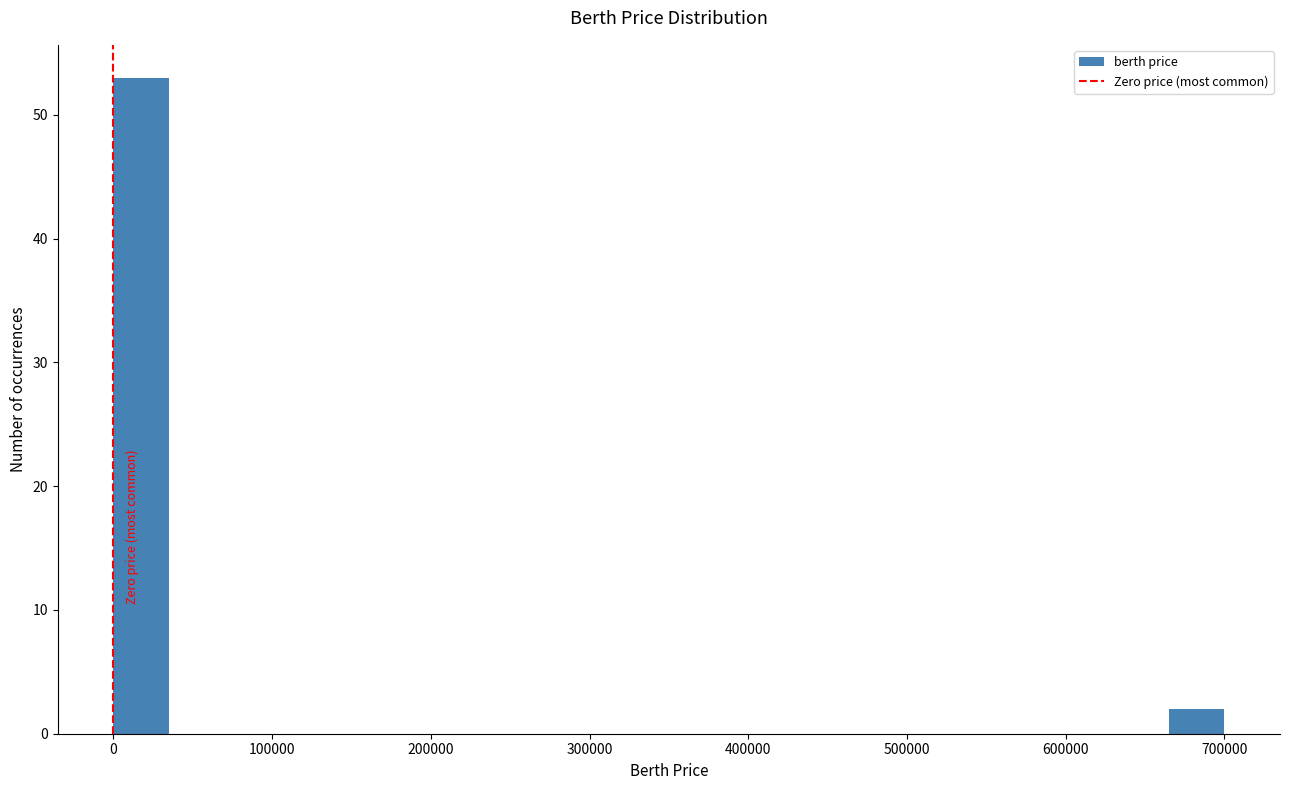

Around what value on the x-axis is the tallest bar? Give the approximate position of its centre, as read against the axis.

20000